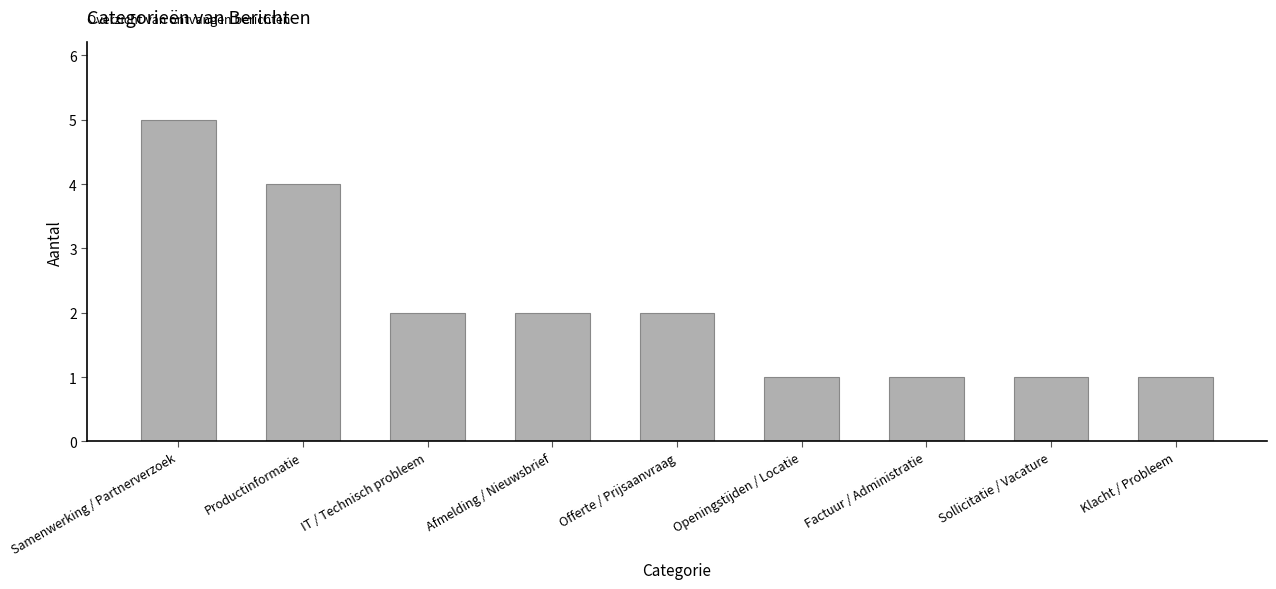

At which label does the data first exceed 2?

Samenwerking / Partnerverzoek